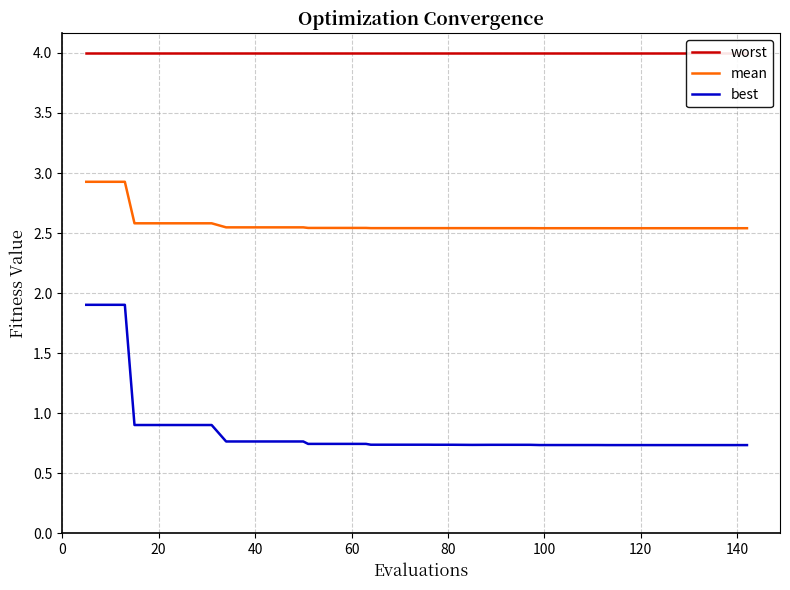

At how many categories does at least one series exceed 2?

40